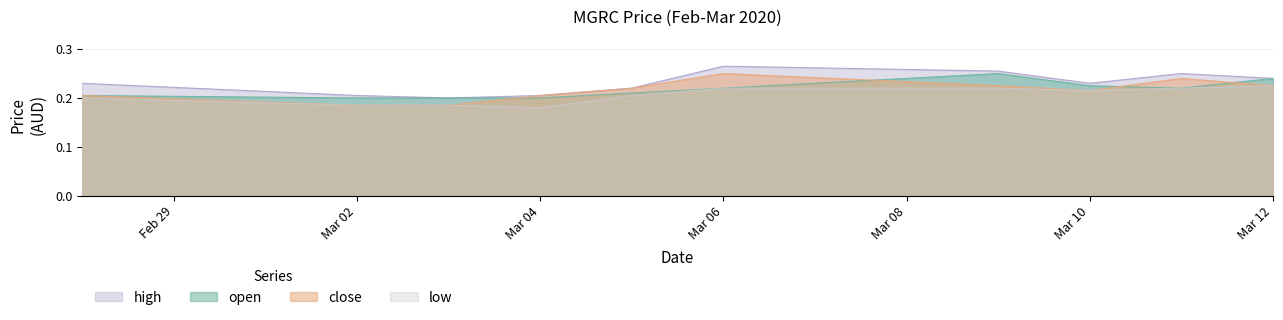

True or false: close has more than 0 interior local peaks.

True